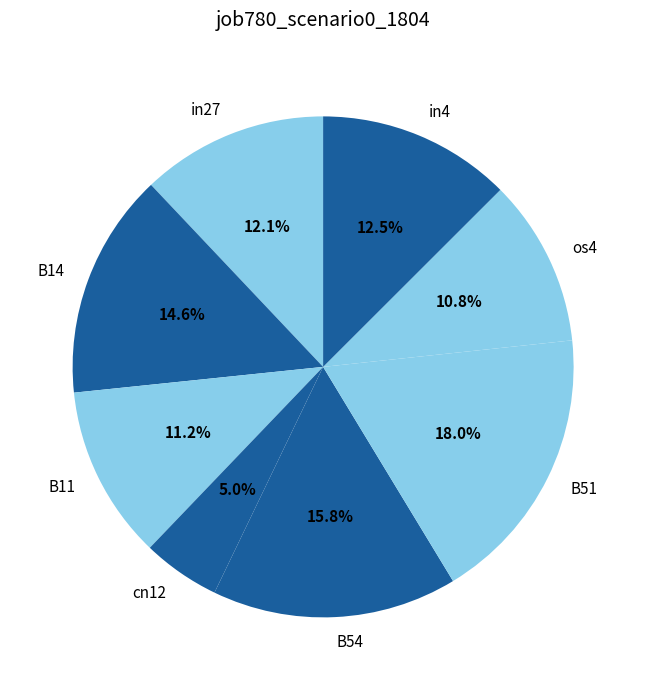

Which slice is the smallest?

cn12